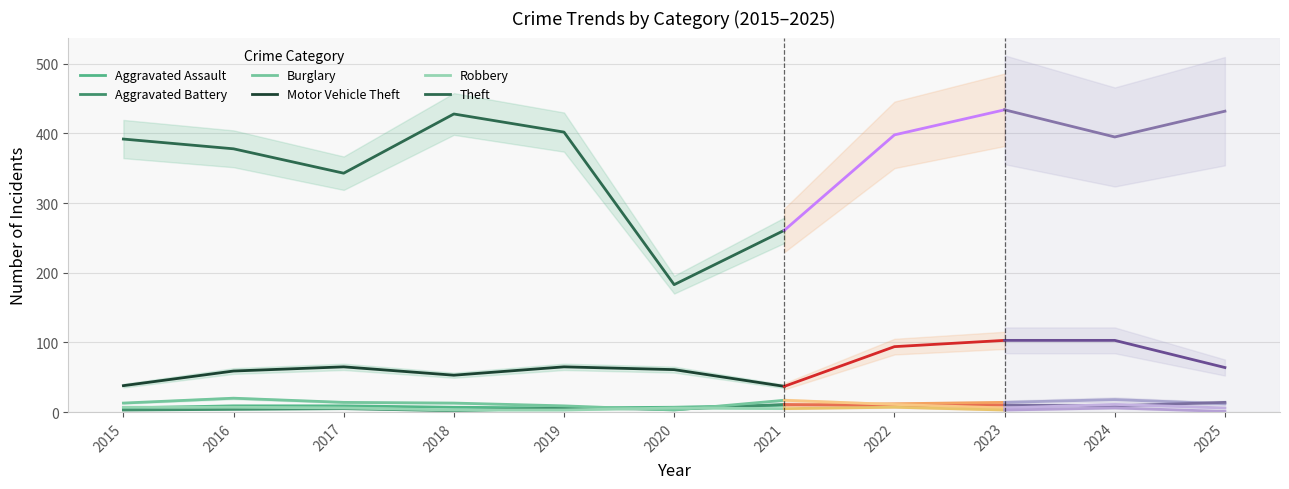

Approximately how many times larger is the value at 2017 compared to 2018?

1.3